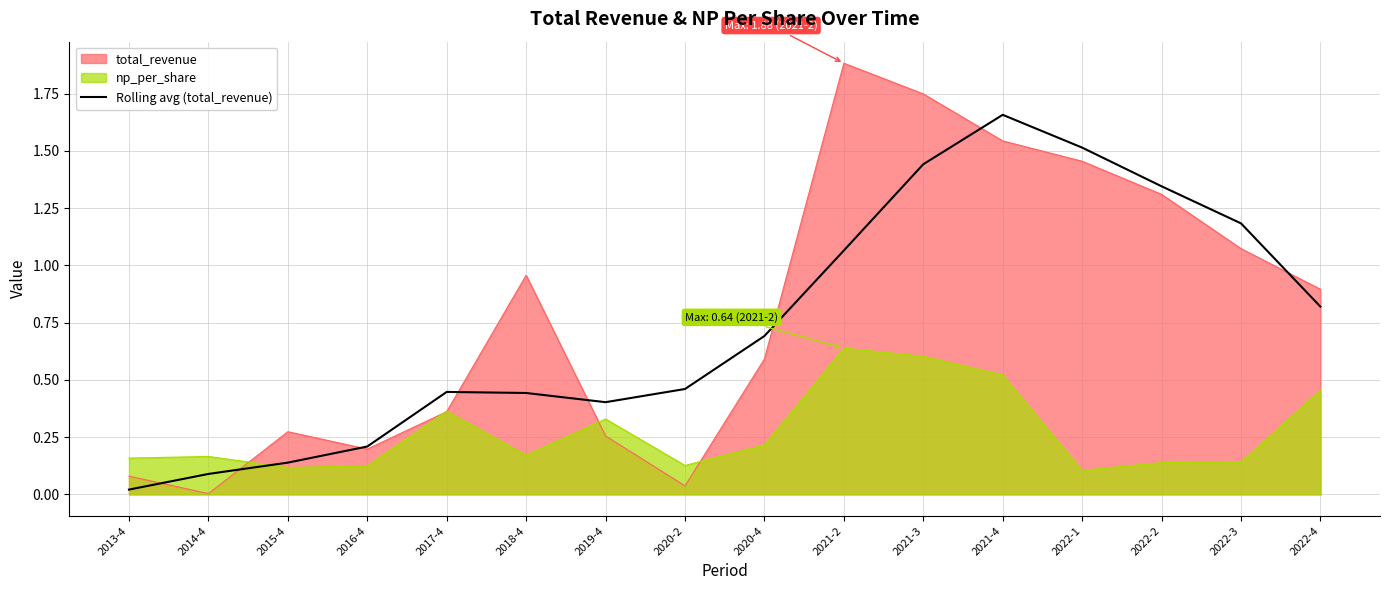

Is it true that Rolling avg (total_revenue) equals 0.3 at 2016-4?

False